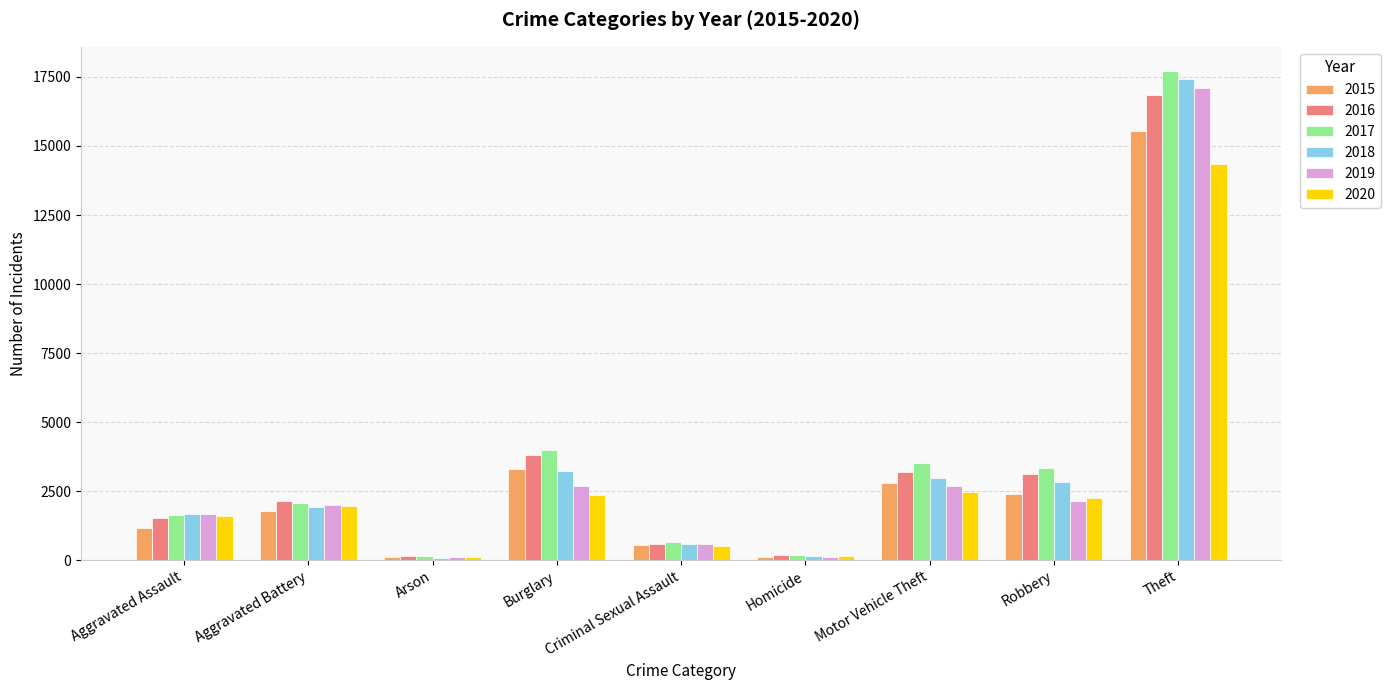

Which category has the highest value across all series?

Theft